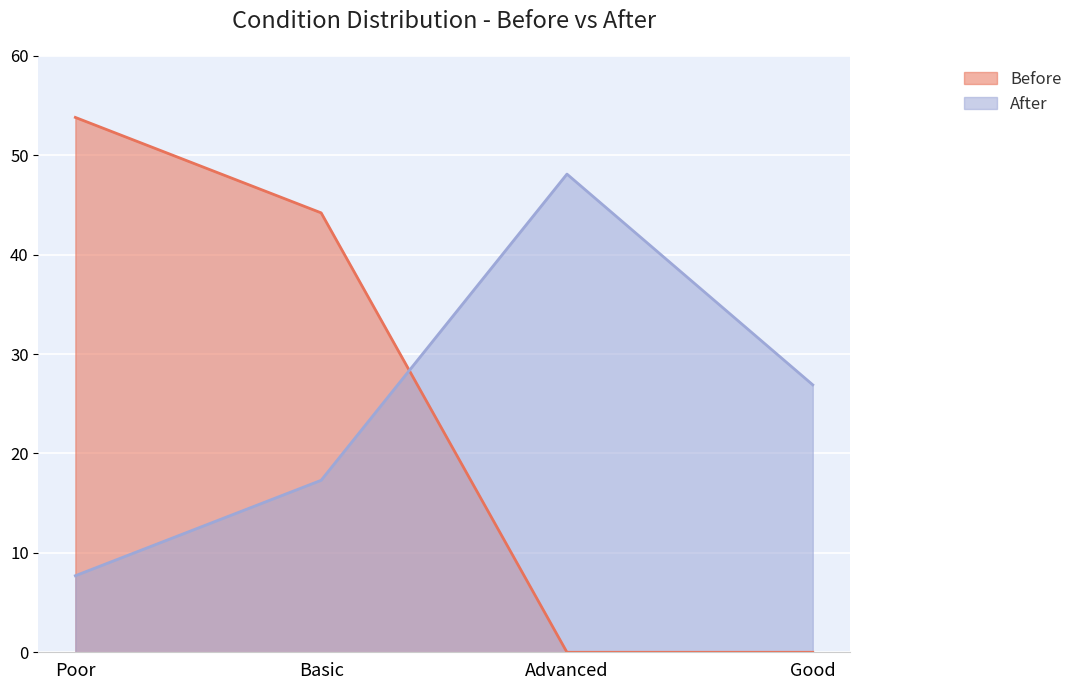

How many data points in Before are less than 44?

2